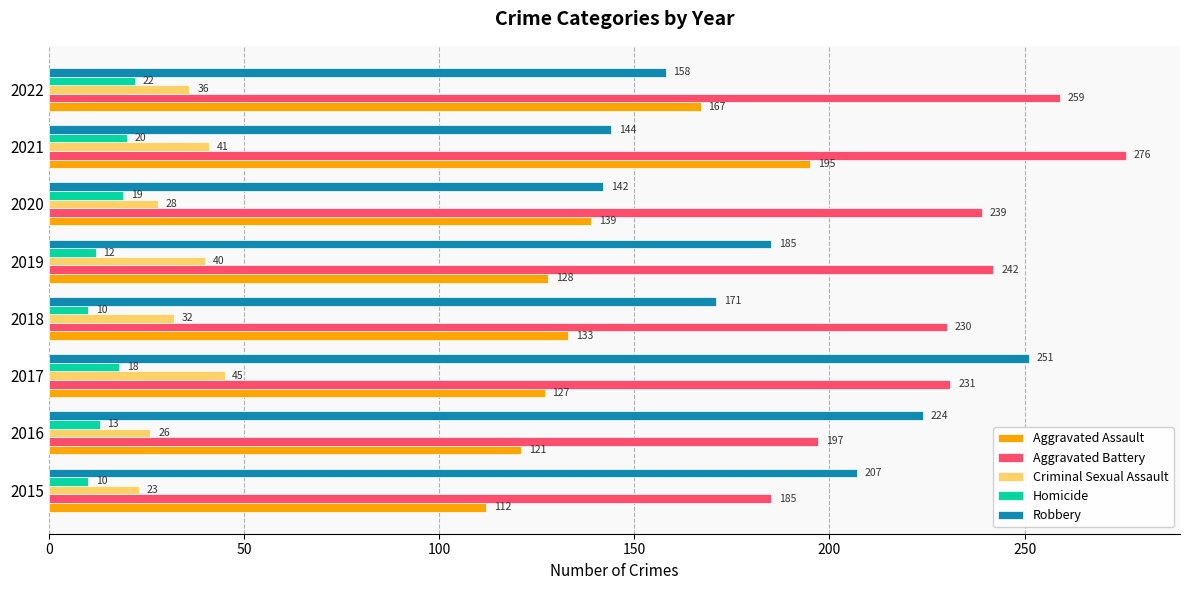

Between 2017 and 2019, which series saw the biggest shift?

Robbery